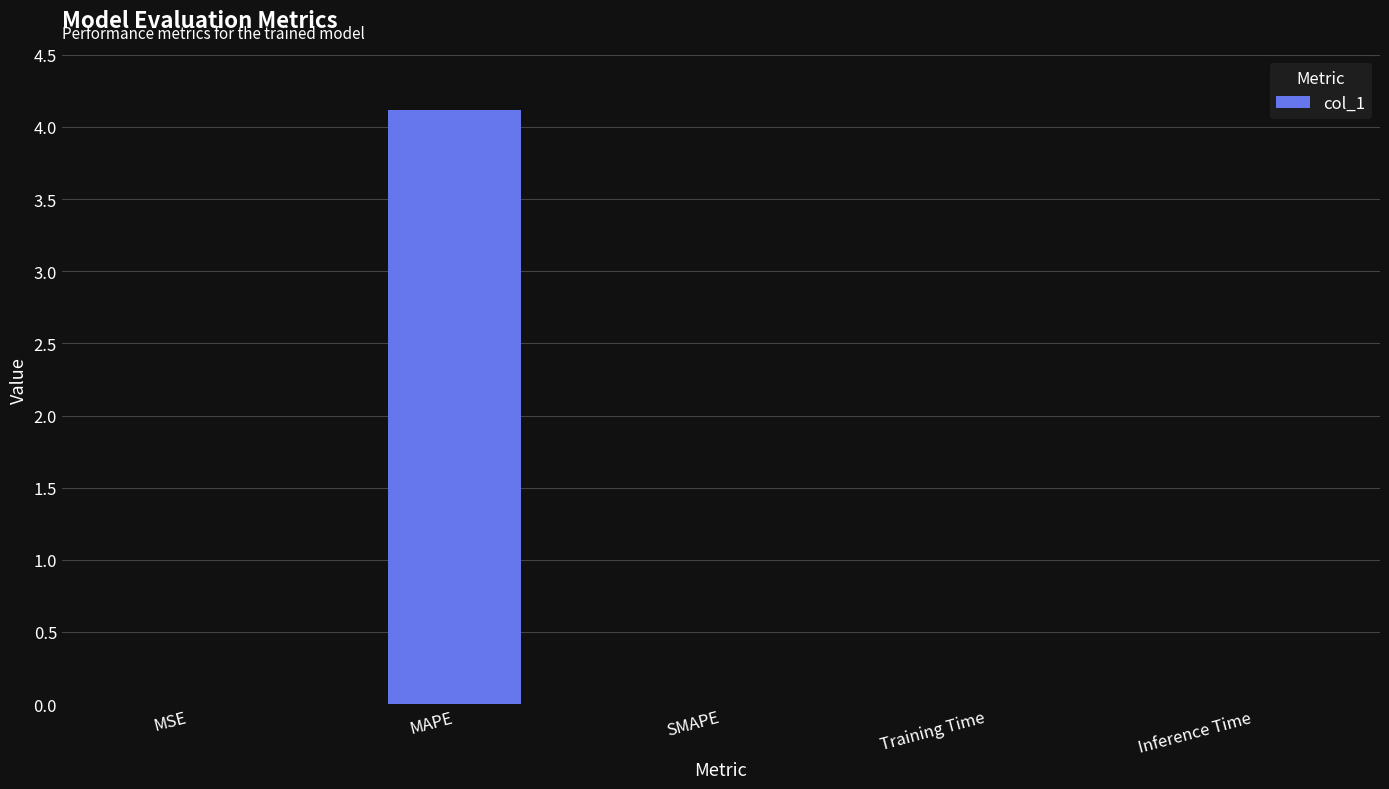

Which category has the highest value across all series?

MAPE